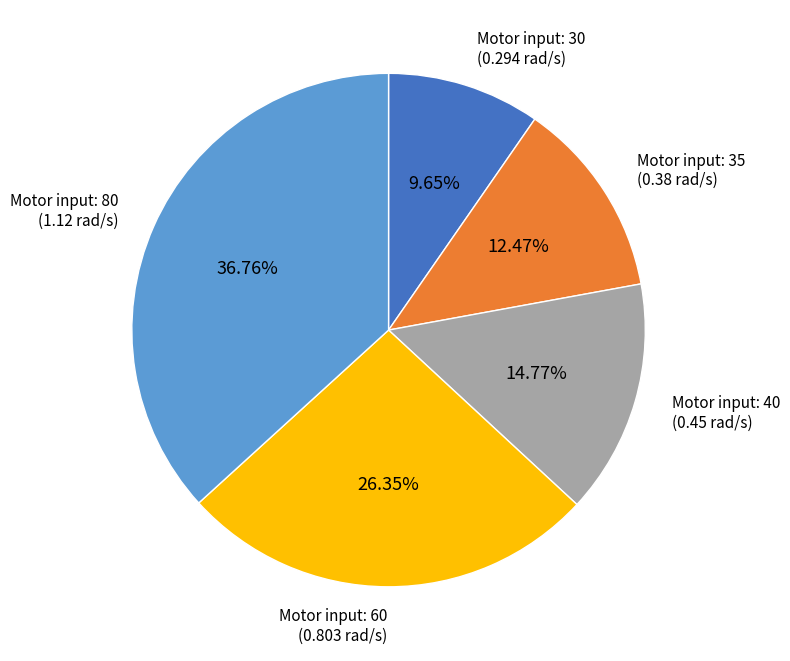

Is there a majority slice in this chart?

No